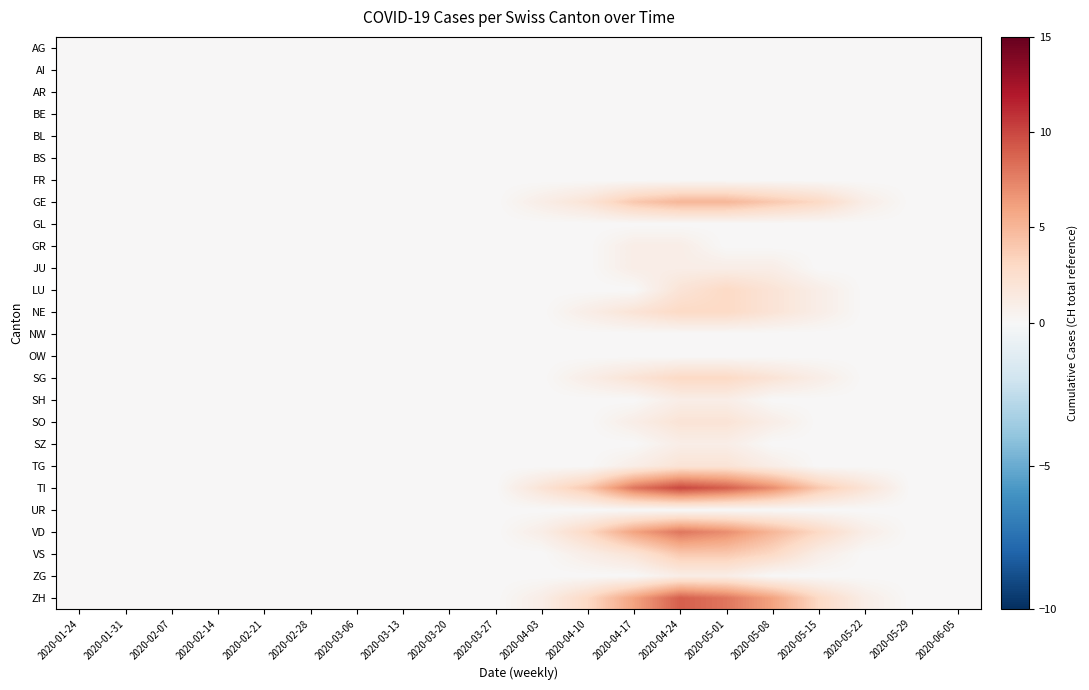

Count the number of categories in the chart.

20